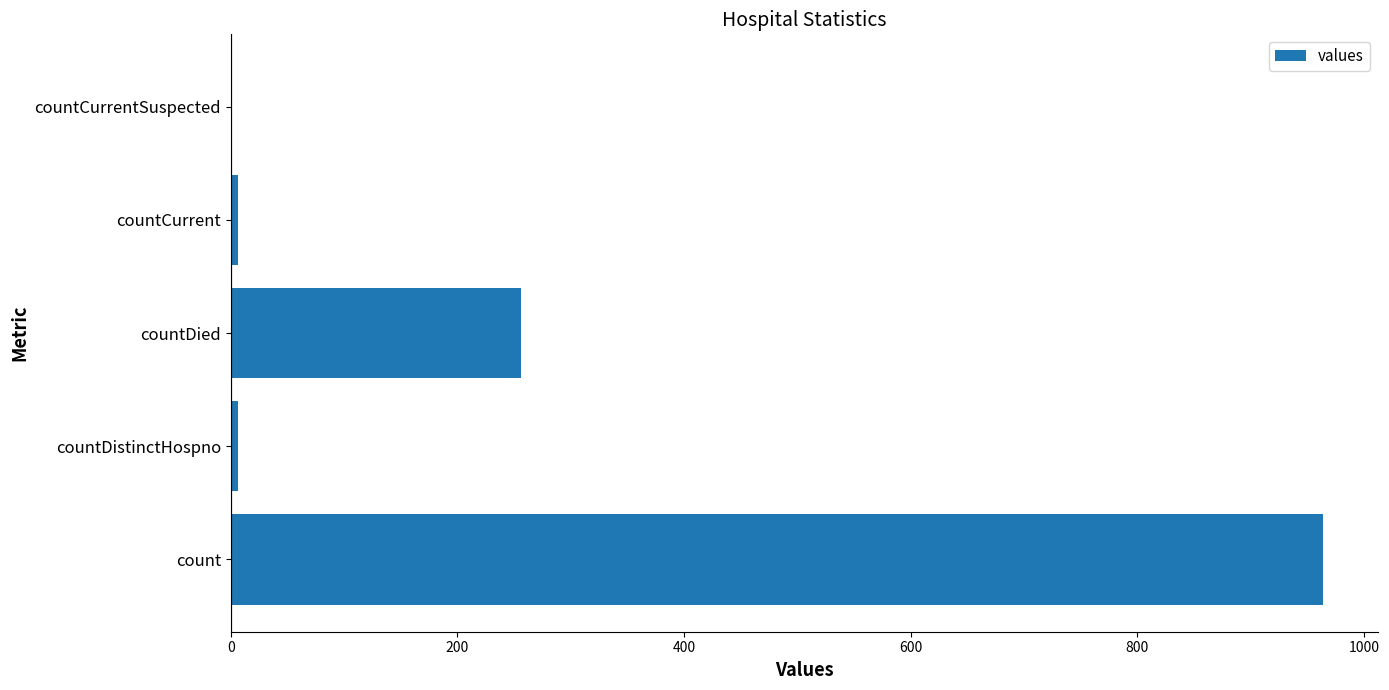

What is the sum of all values?

1232